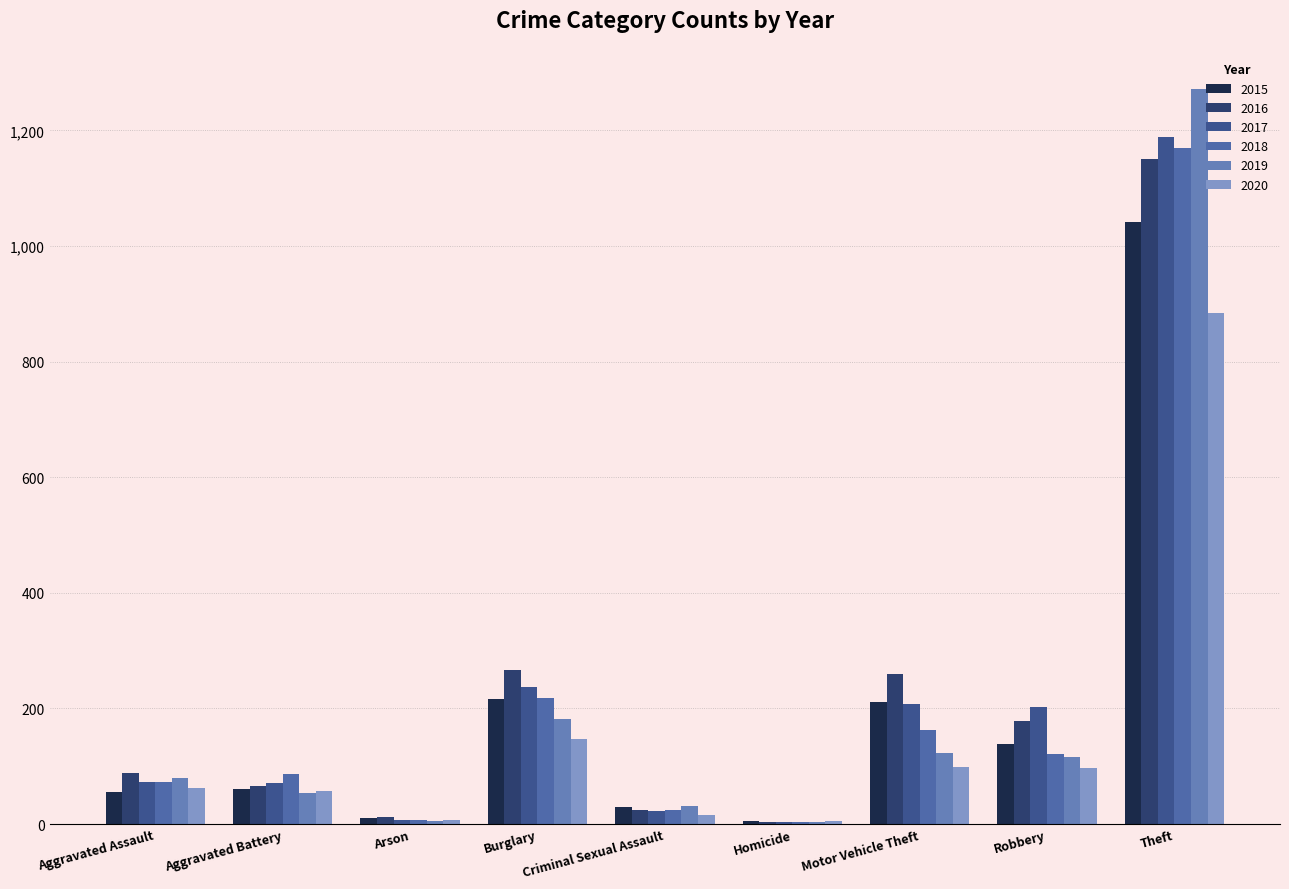

Count the number of categories in the chart.

9